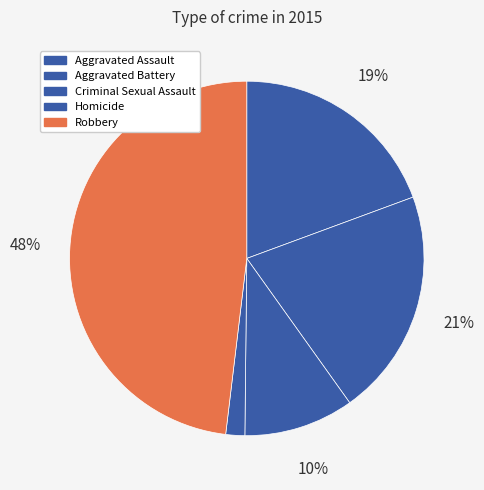

How many slices are in this pie chart?

5